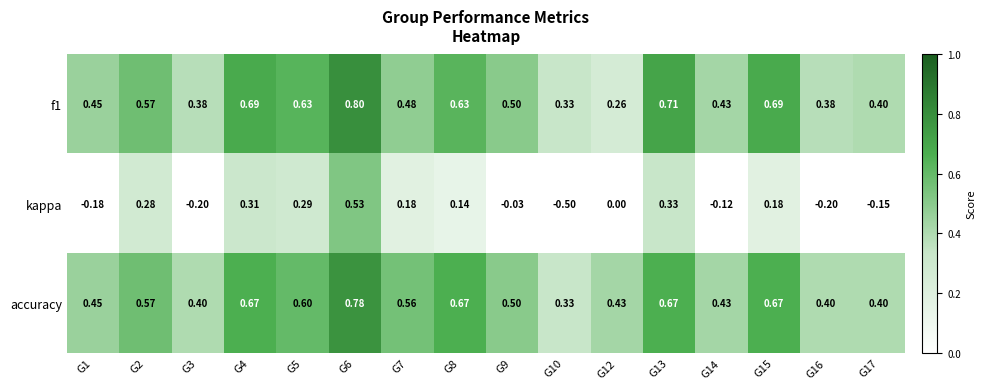

List the series in order of their peak value, lowest first.

kappa, accuracy, f1